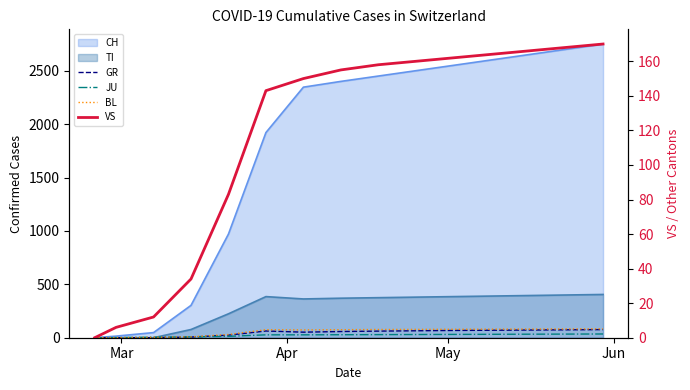

What is the value of the BL point at the 13th from the left?

81